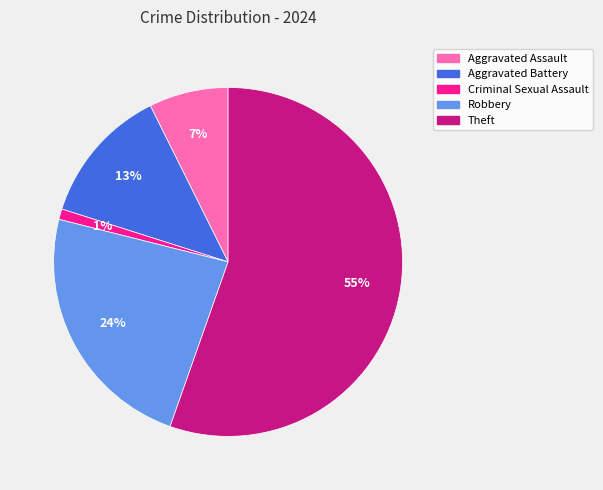

Count the number of slices in the pie.

5